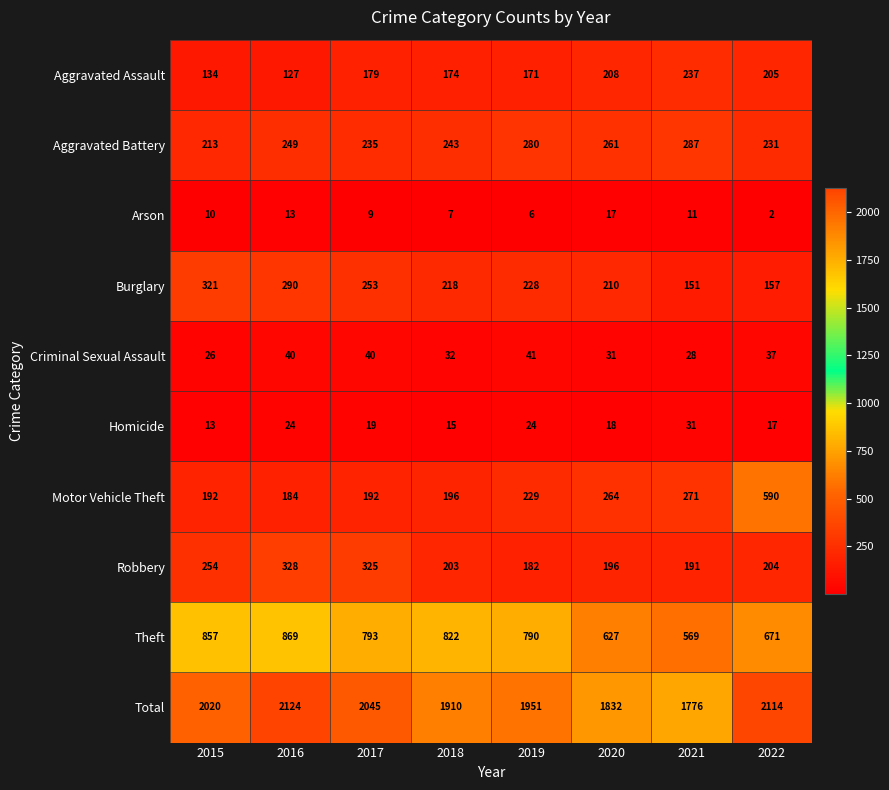

What is the difference between the maximum and minimum values in the Motor Vehicle Theft series?

406